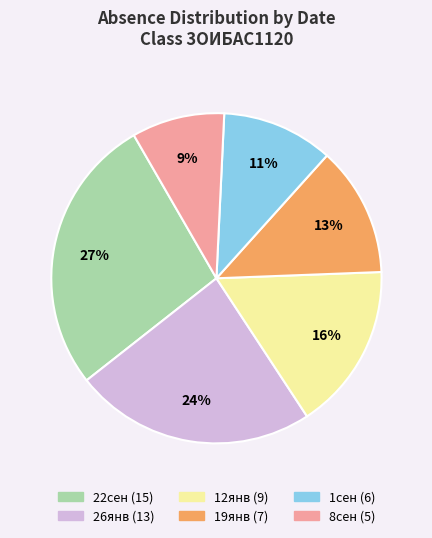

To the nearest percent, what is the difference between the largest and smallest slice percentages?

18%